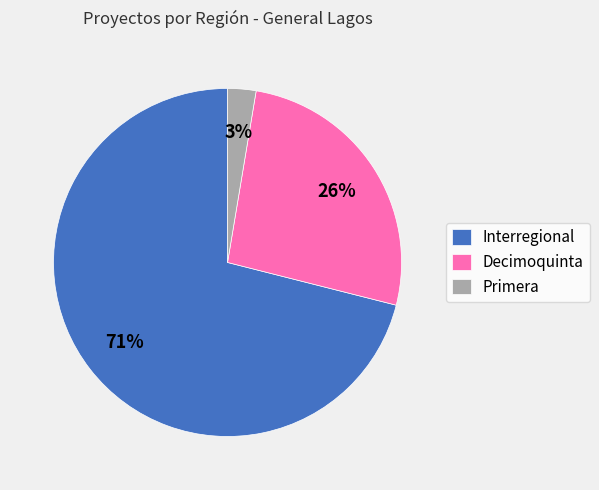

Which category has the biggest portion of the pie?

Interregional